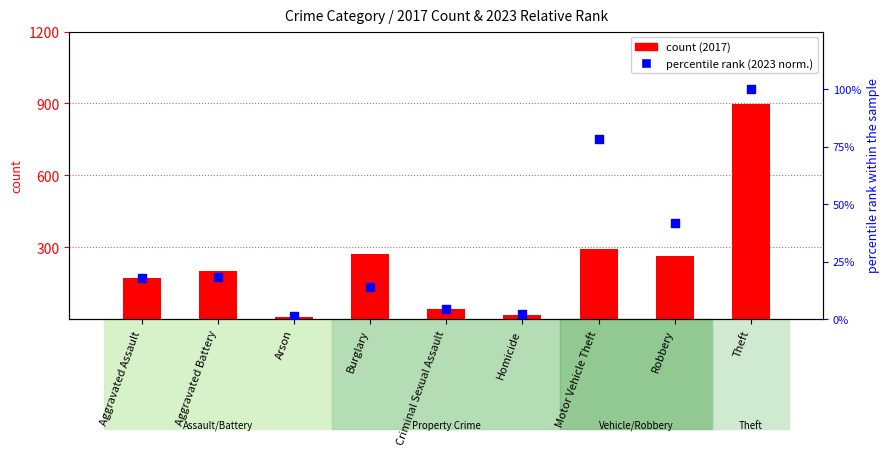

Is the value of count (2017) at Criminal Sexual Assault greater than the value of percentile rank (2023 norm.) at Theft?

No